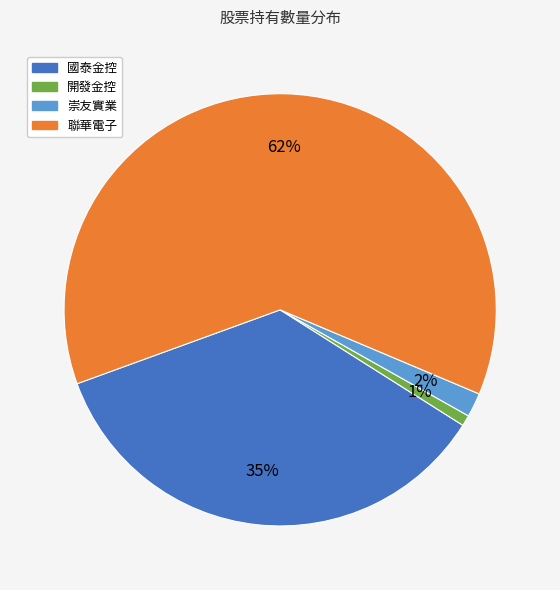

Rank the categories by value from highest to lowest.

聯華電子, 國泰金控, 崇友實業, 開發金控